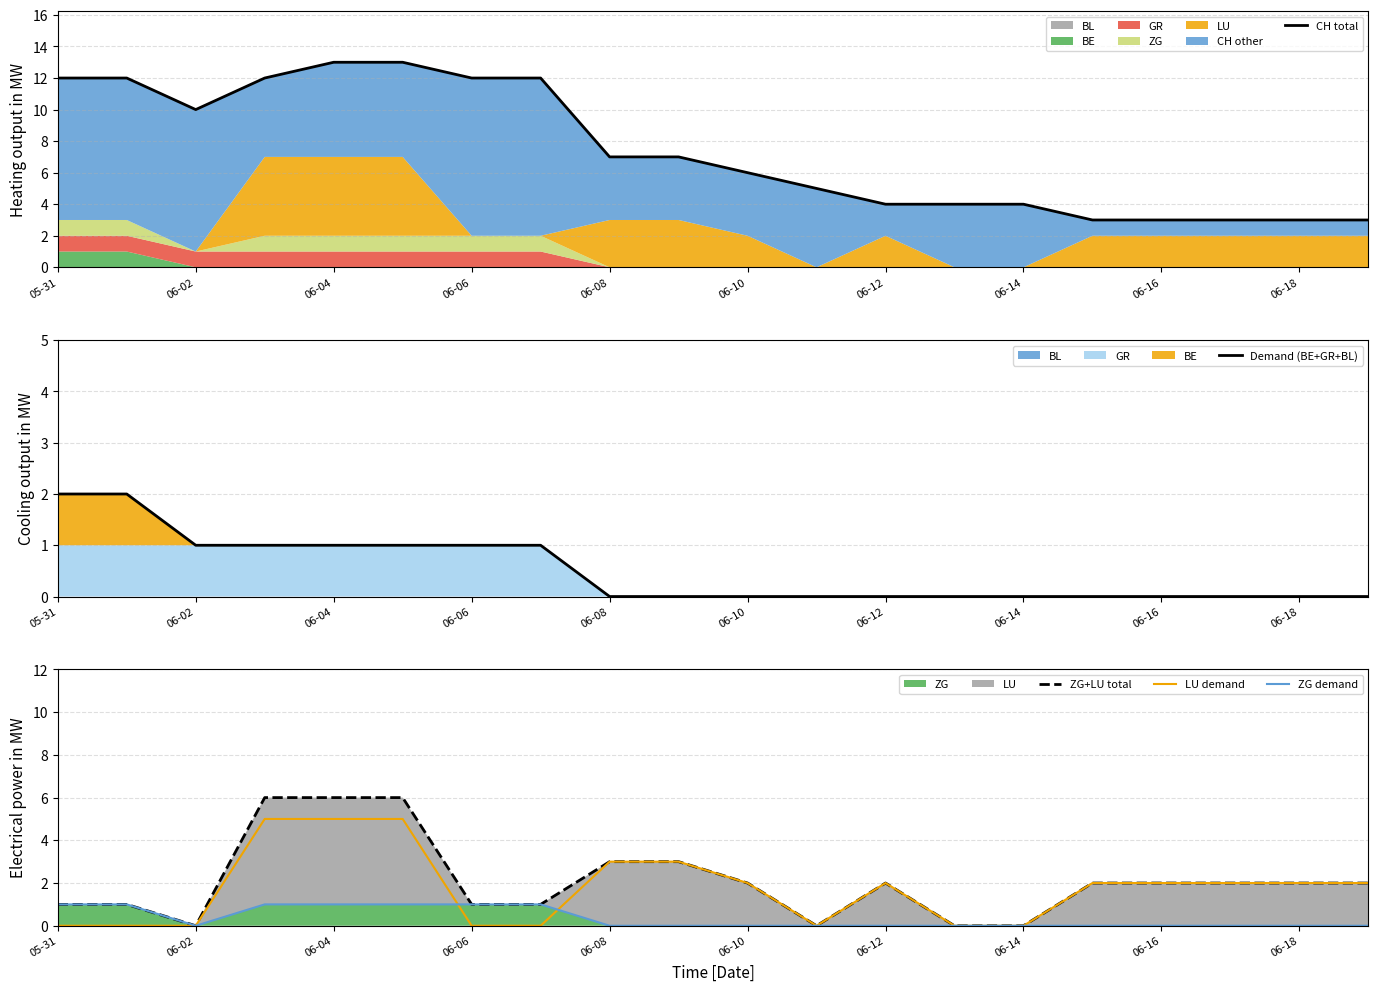

Which series changed the most between 06-10 and 06-14?

CH total